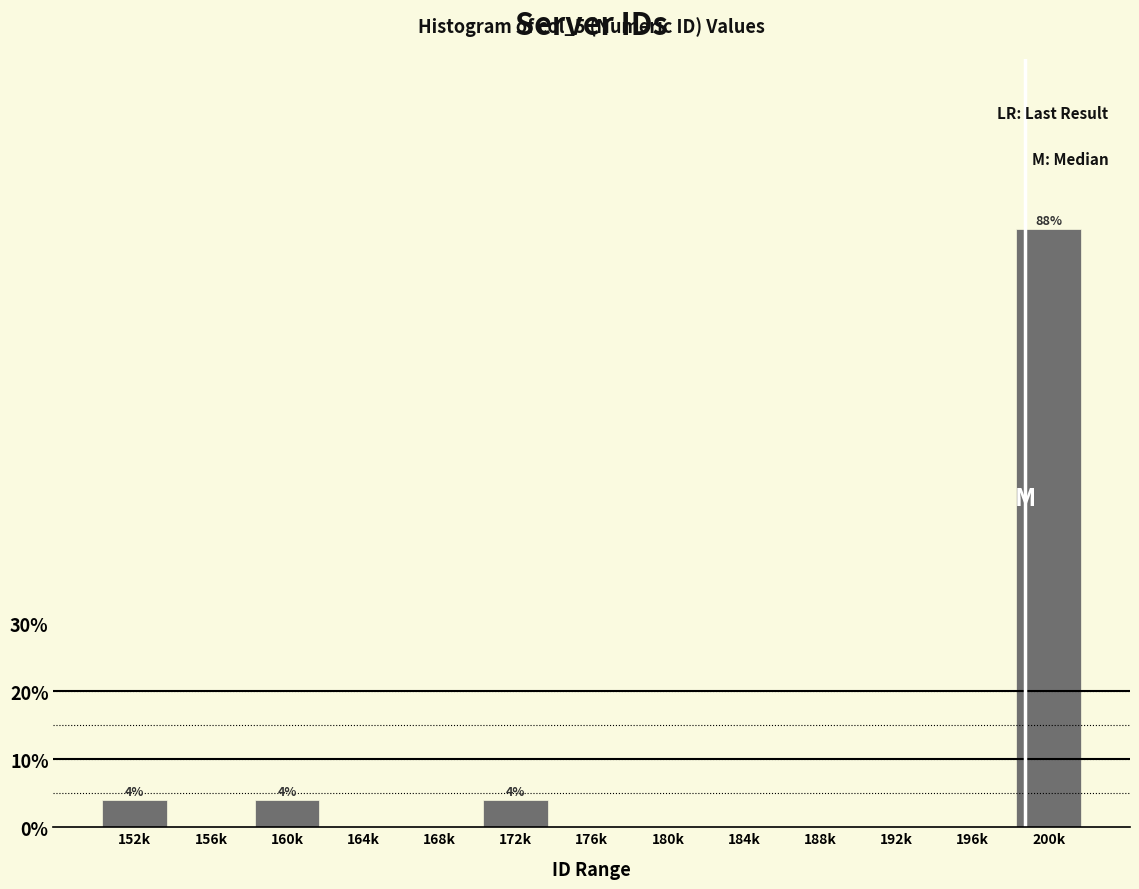

Reading right to left, extract all data points from this chart.

200k=88	196k=0	192k=0	188k=0	184k=0	180k=0	176k=0	172k=4	168k=0	164k=0	160k=4	156k=0	152k=4